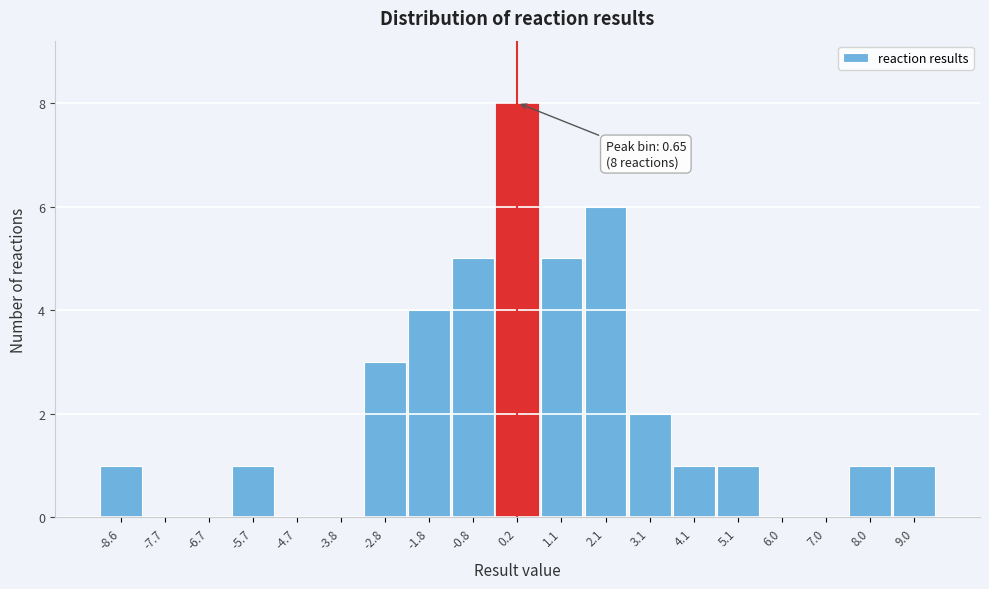

Reading left to right, what are all the values shown in this chart?

-8.6=1	-7.7=0	-6.7=0	-5.7=1	-4.7=0	-3.8=0	-2.8=3	-1.8=4	-0.8=5	0.2=8	1.1=5	2.1=6	3.1=2	4.1=1	5.1=1	6.0=0	7.0=0	8.0=1	9.0=1